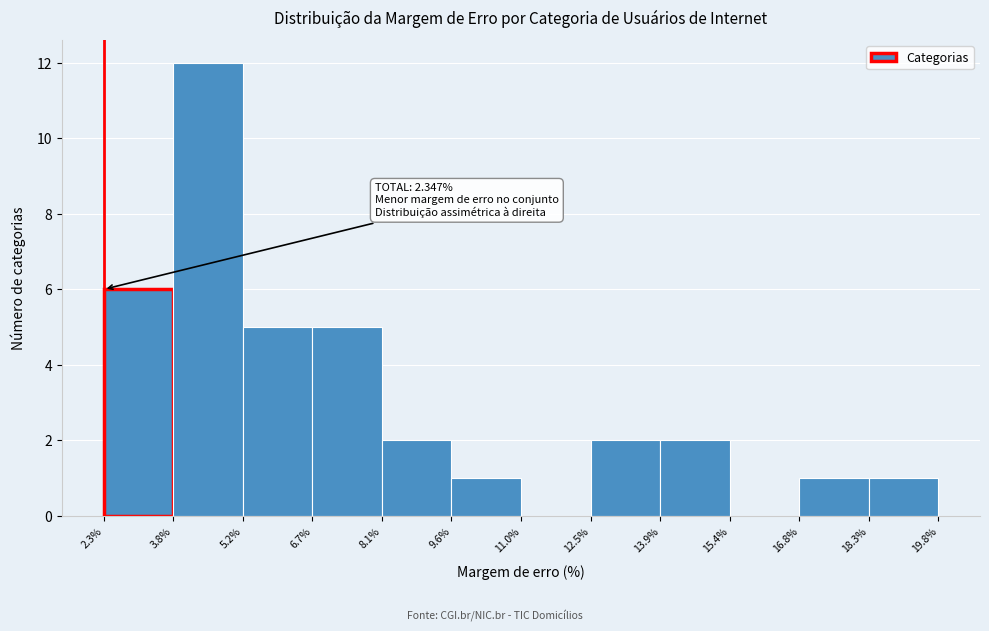

Which range on the x-axis has the tallest bar?

3.8% to 5.2%